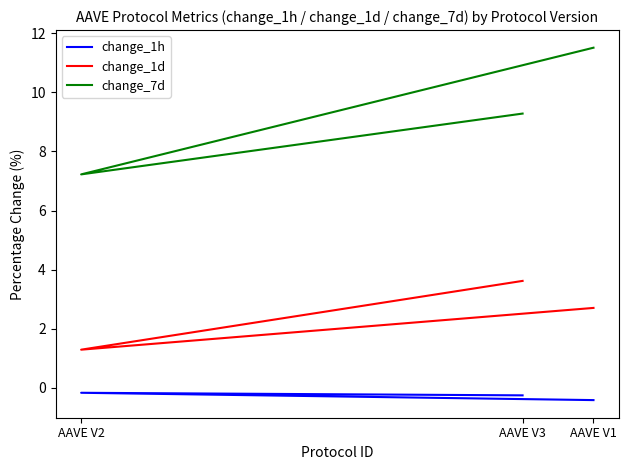

What is the total value across all series at AAVE V3?

12.6